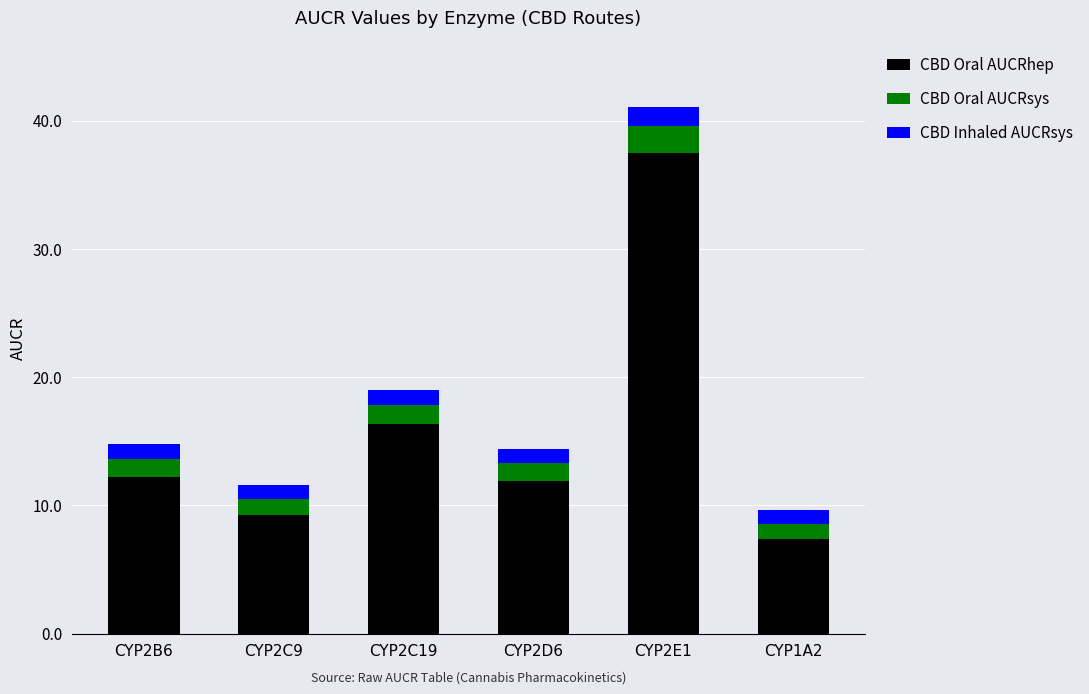

What is the sum of all CBD Oral AUCRhep values?

94.6